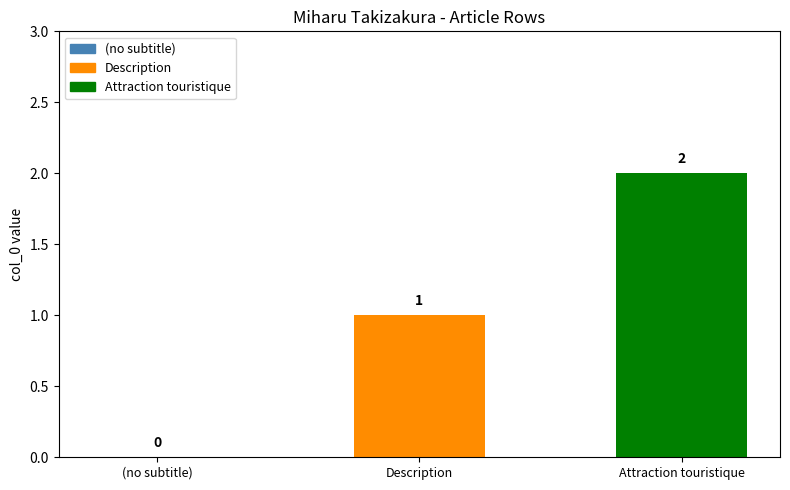

The chart shows a value of 3 at Attraction touristique. True or false?

False